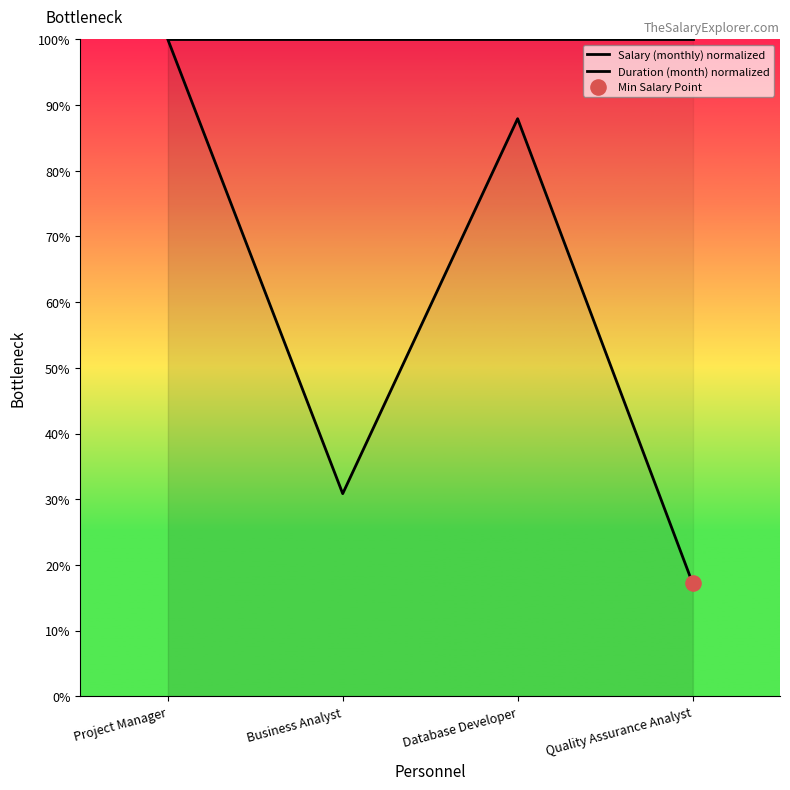

Which series has the largest Y range (max minus min)?

Salary (monthly) normalized